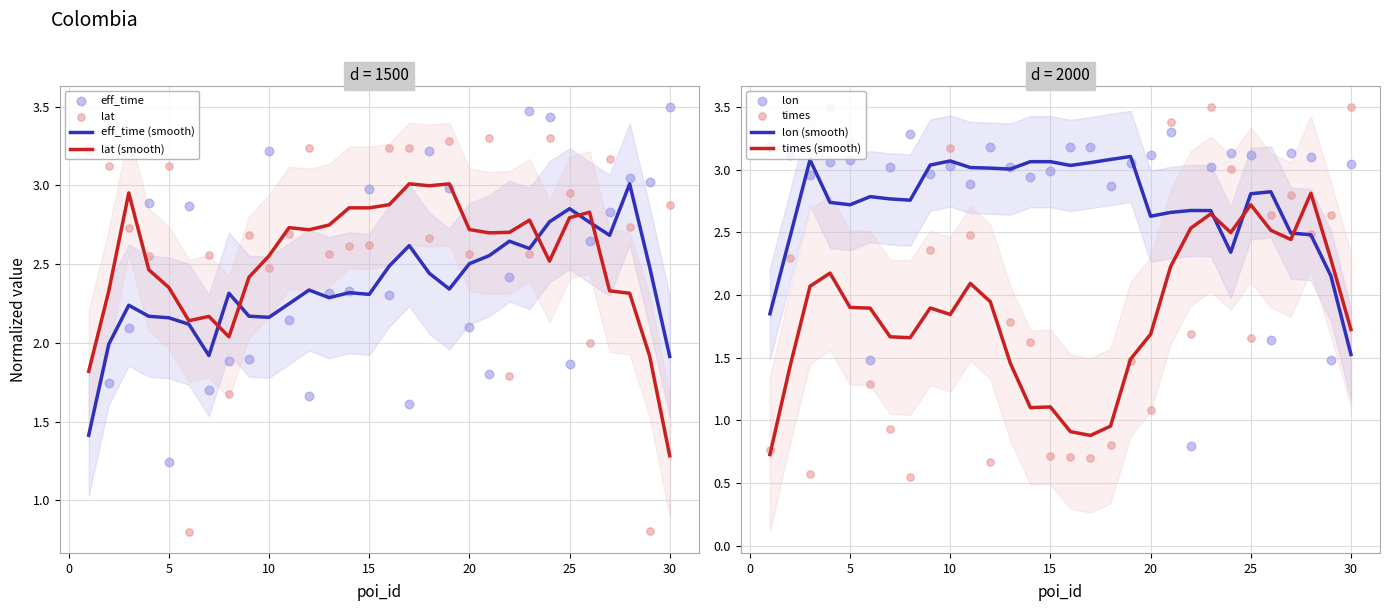

Which series contains the highest Y value?

eff_time